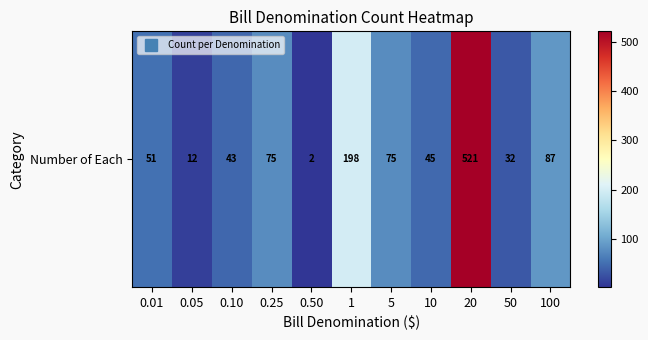

Where is the data nearest to the value 261?

1